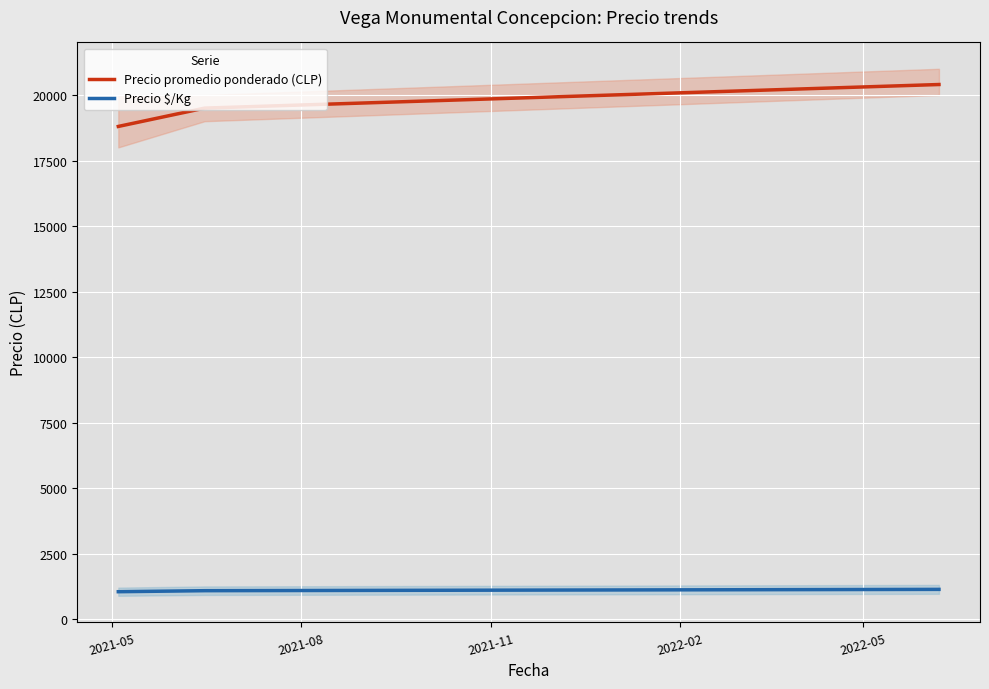

What is the lowest value of the Precio $/Kg series?

1044